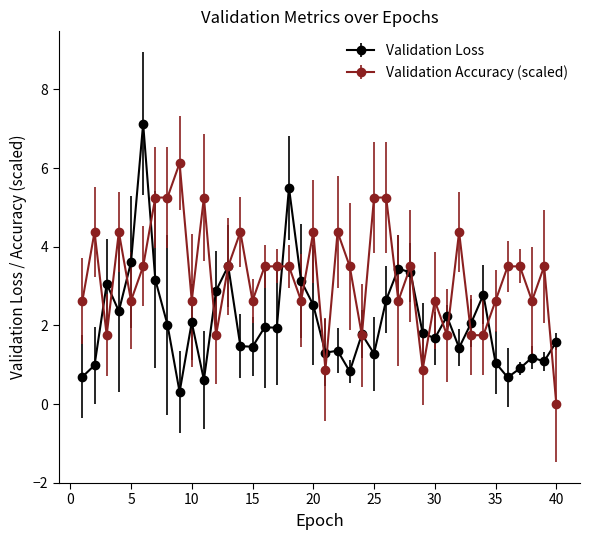

Rank the series by their maximum value, from lowest to highest.

Validation Accuracy (scaled), Validation Loss